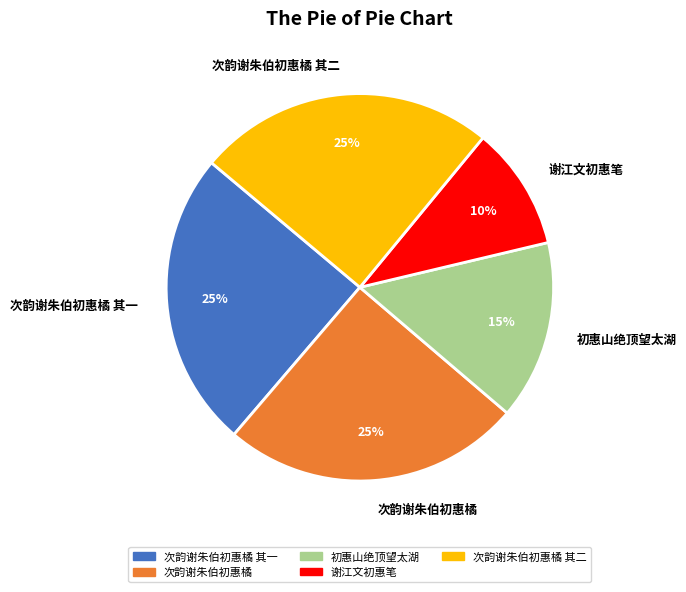

Approximately how many times larger is the value at 次韵谢朱伯初惠橘 其一 compared to 次韵谢朱伯初惠橘 其二?

1.0